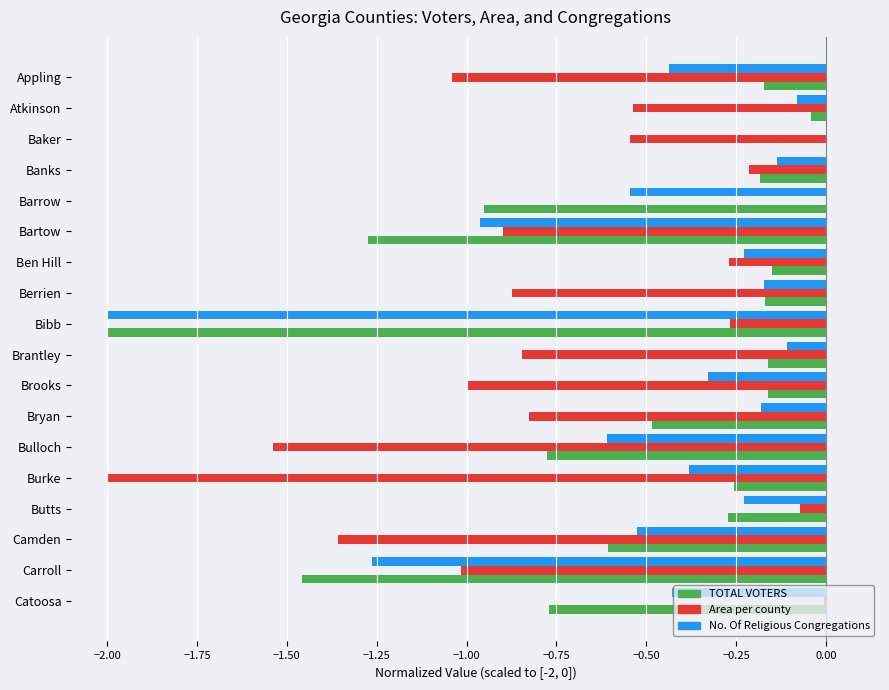

True or false: No. Of Religious Congregations has a value of -0.2 at Camden.

False